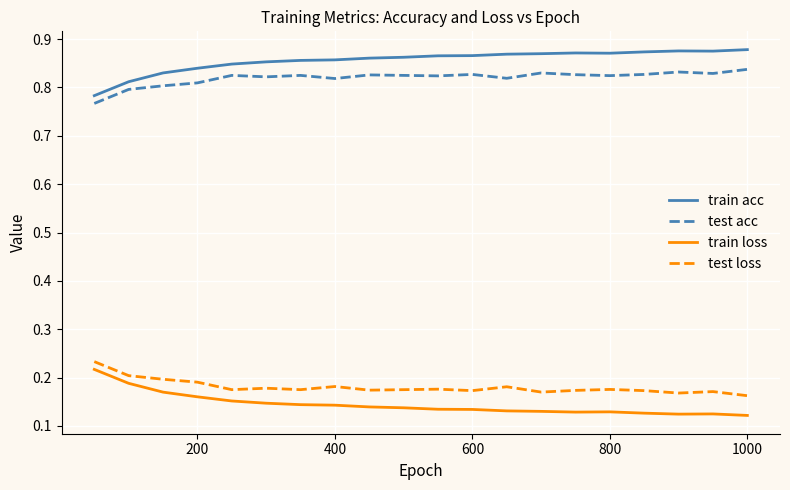

True or false: train acc and test loss cross at least once.

False